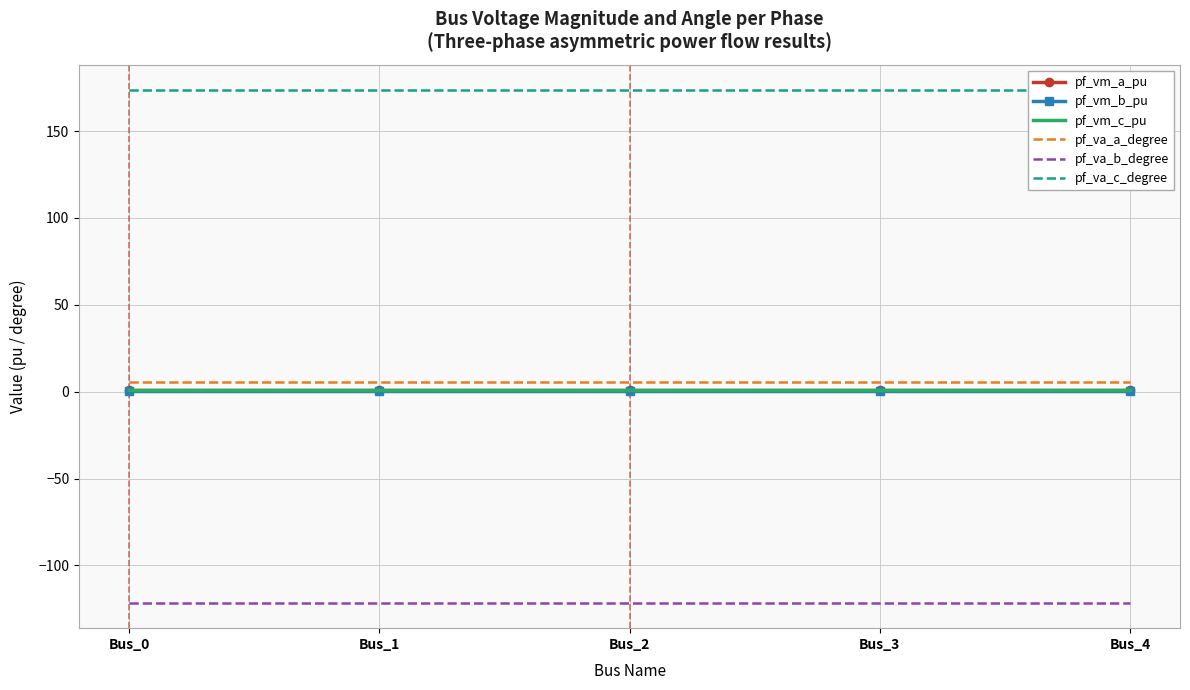

Is it true that pf_va_c_degree equals 282.3 at Bus_0?

False